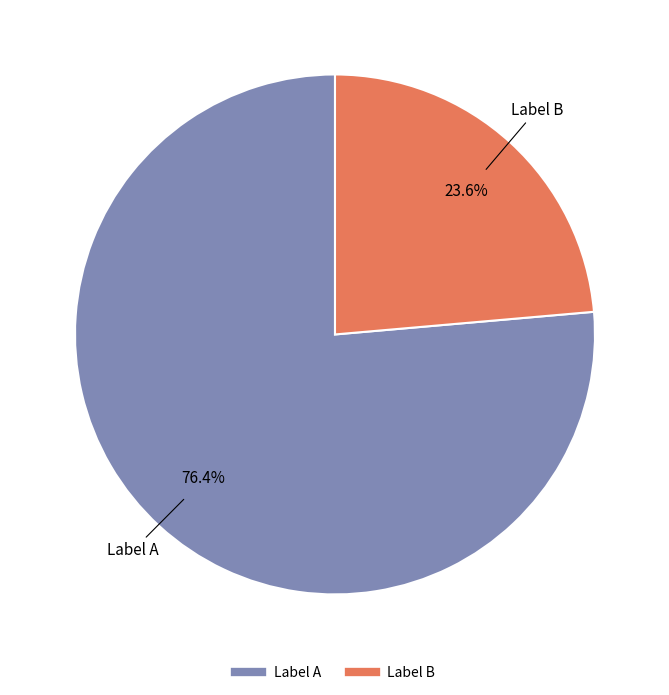

Does any single category account for the majority?

Yes